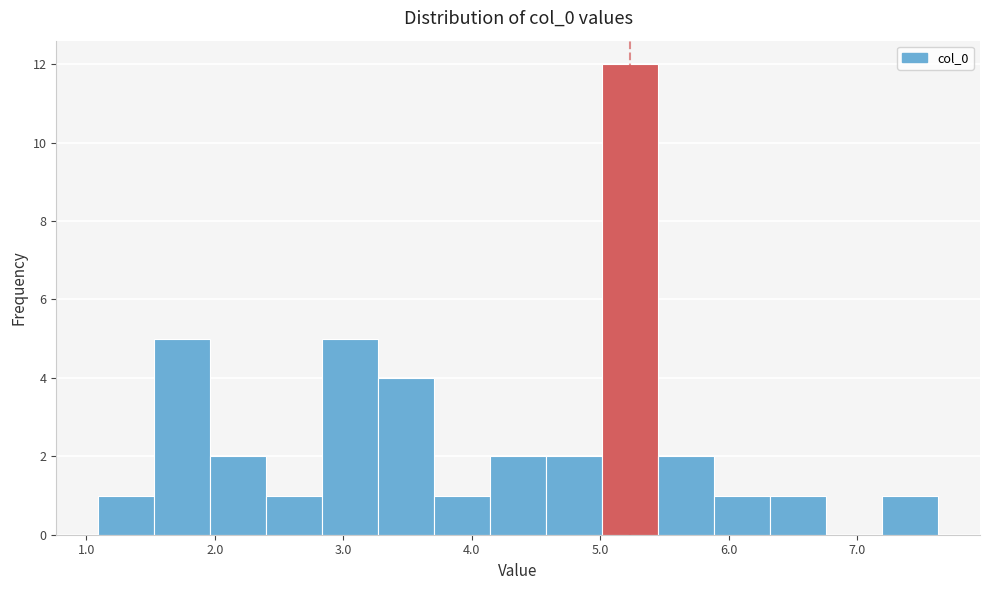

Reading left to right, list every bar in this chart as the range it spans on the x-axis followed by its height. Neither the bar edges nor the heights are printed on the chart, so give them approximately, as read against the axes.

1.1 to 1.5: 1
1.5 to 2.0: 5
2.0 to 2.4: 2
2.4 to 2.8: 1
2.8 to 3.3: 5
3.3 to 3.7: 4
3.7 to 4.1: 1
4.1 to 4.6: 2
4.6 to 5.0: 2
5.0 to 5.4: 12
5.4 to 5.9: 2
5.9 to 6.3: 1
6.3 to 6.8: 1
6.8 to 7.2: 0
7.2 to 7.6: 1